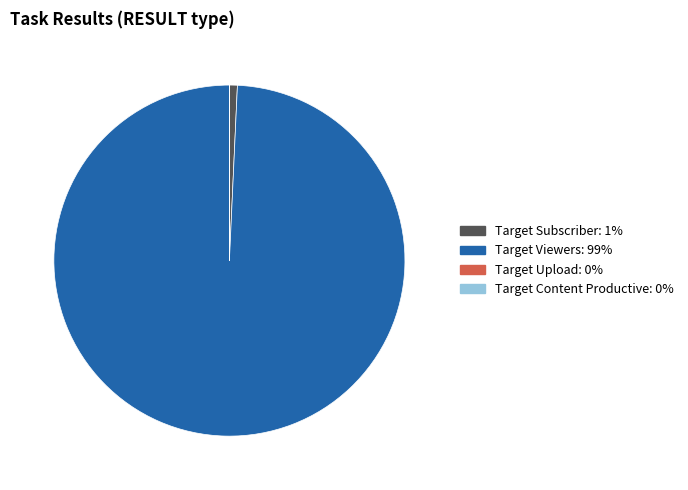

Which slice is the largest?

Target Viewers